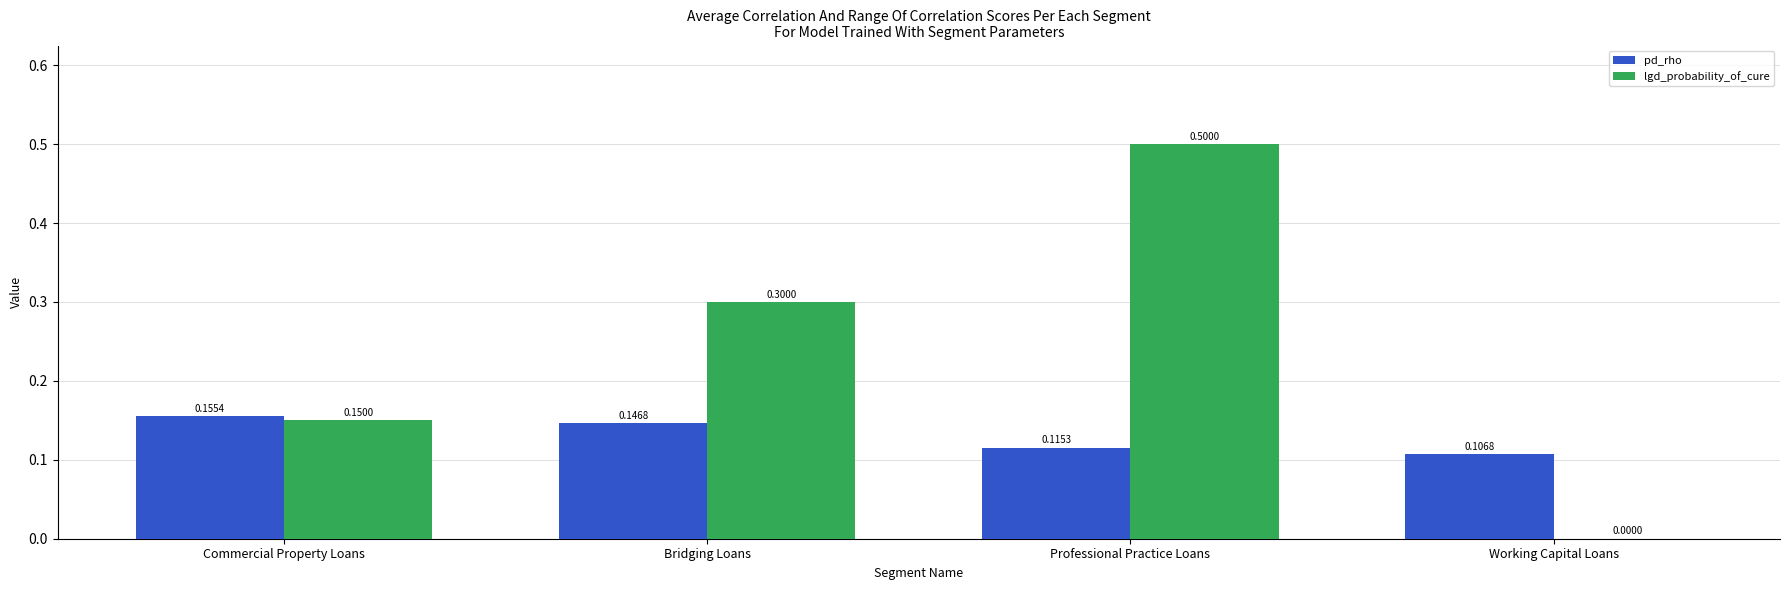

Is the value of pd_rho at Commercial Property Loans greater than the value of lgd_probability_of_cure at Professional Practice Loans?

No